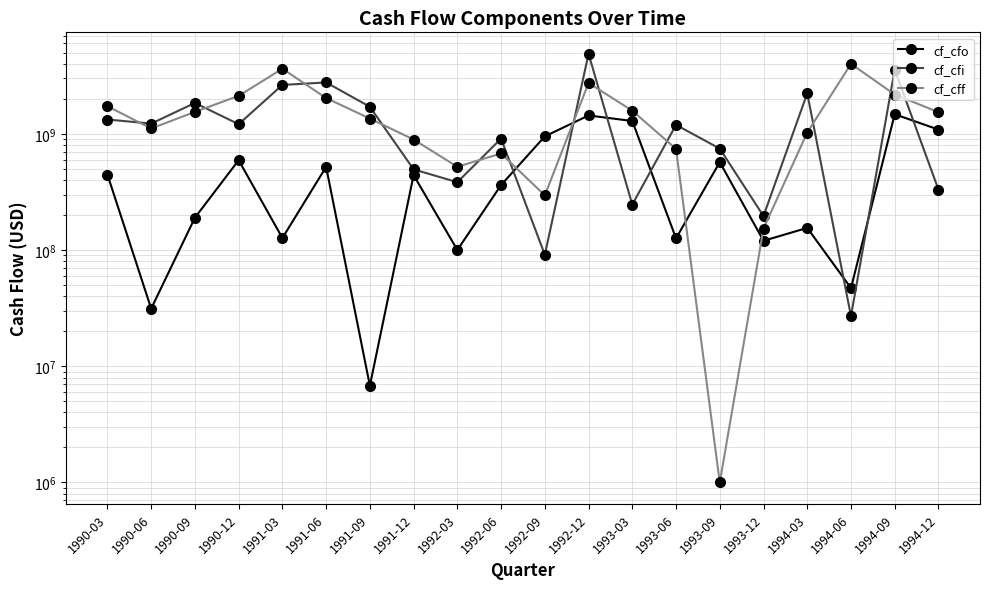

Between which two adjacent categories do cf_cfi and cf_cfo first intersect?

1992-06 and 1992-09